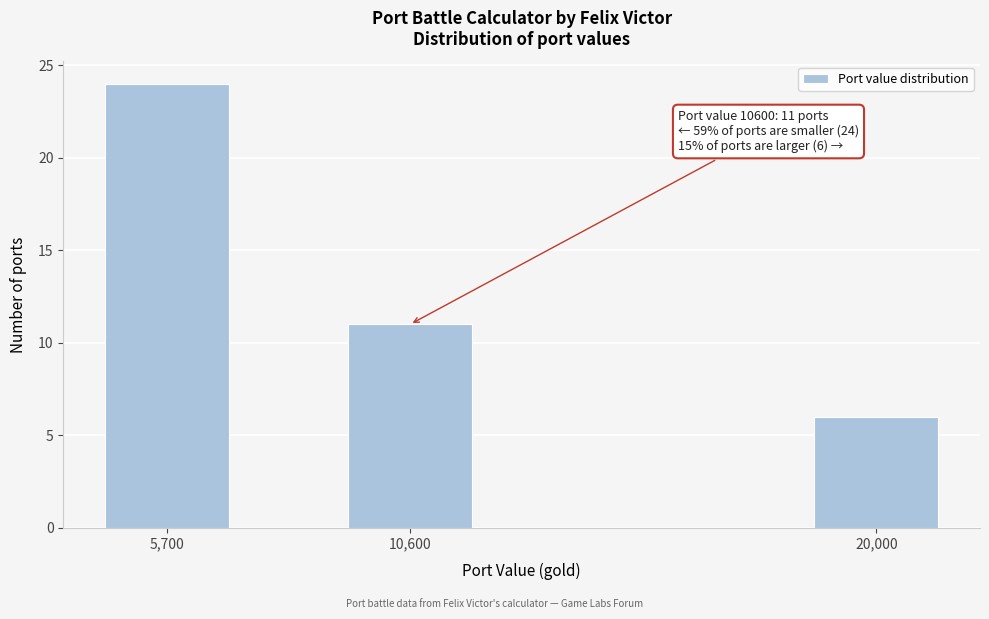

Reading left to right, transcribe all the data shown in this chart.

5,700=24	10,600=11	20,000=6